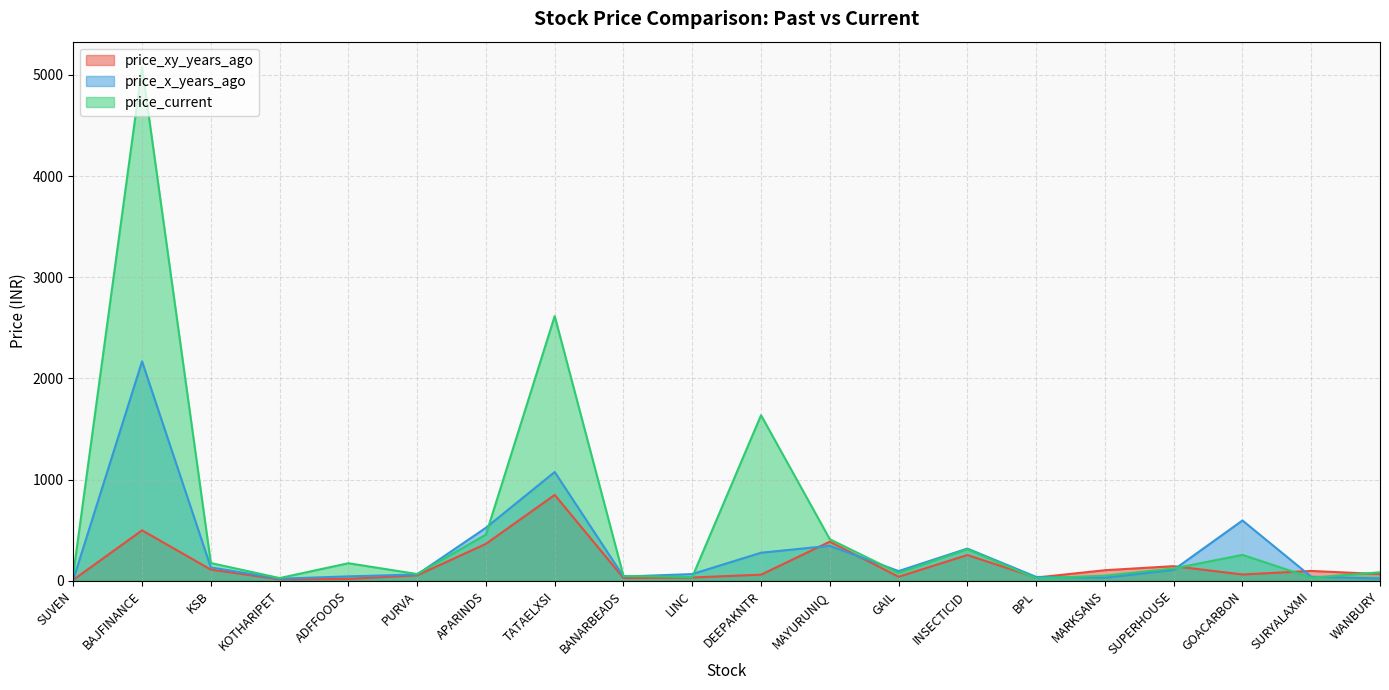

Which series has the largest total across all categories?

price_current